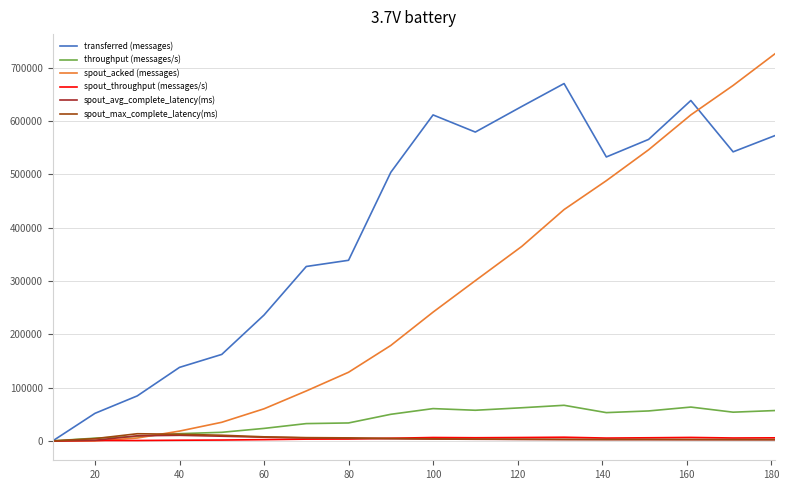

What is the maximum value for throughput (messages/s)?

66778.0